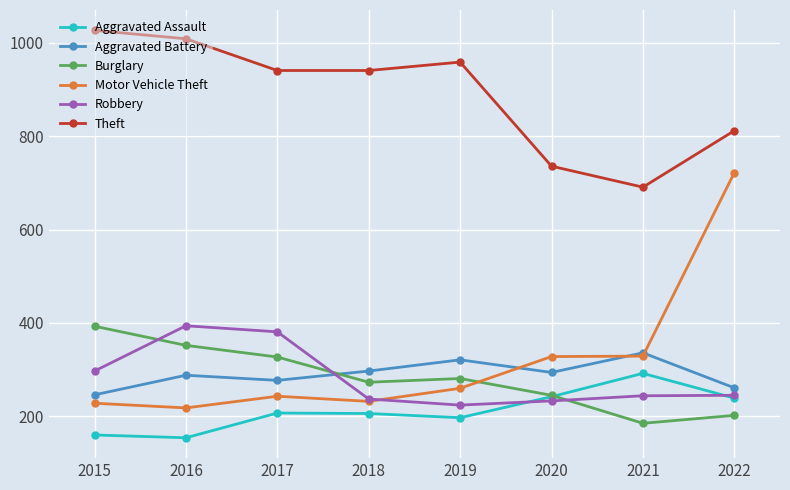

How many interior local valleys does the Aggravated Battery series have?

2